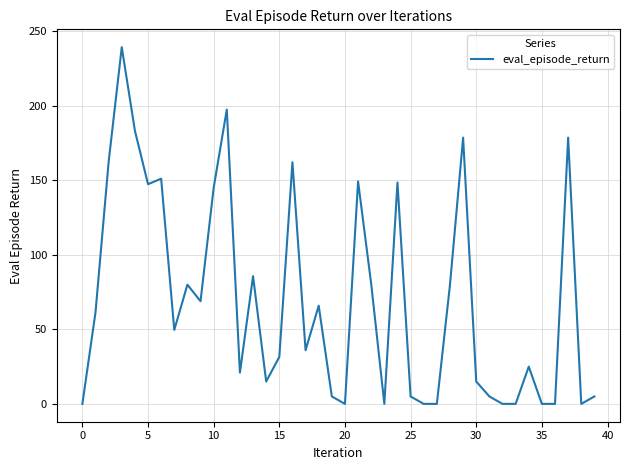

What is the difference between the maximum and minimum values?

239.4